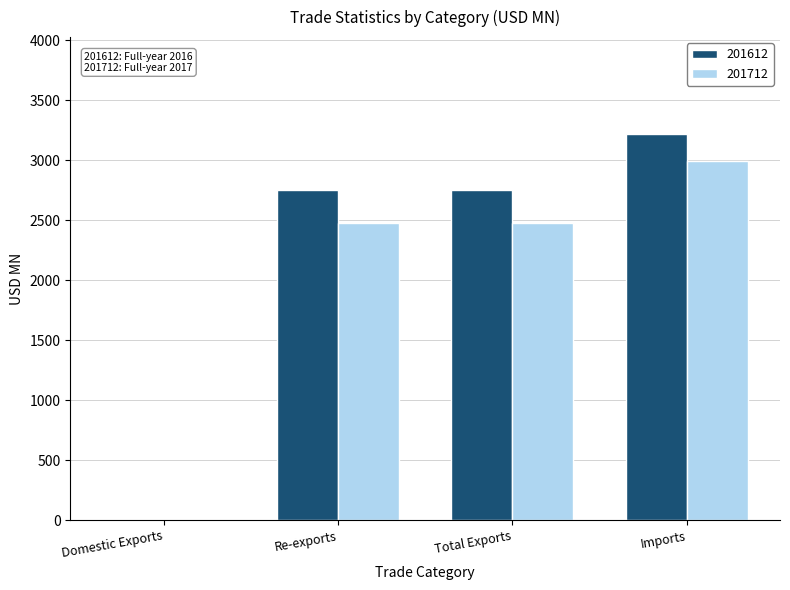

The value of 201612 at Re-exports is 1640.2. True or false?

False